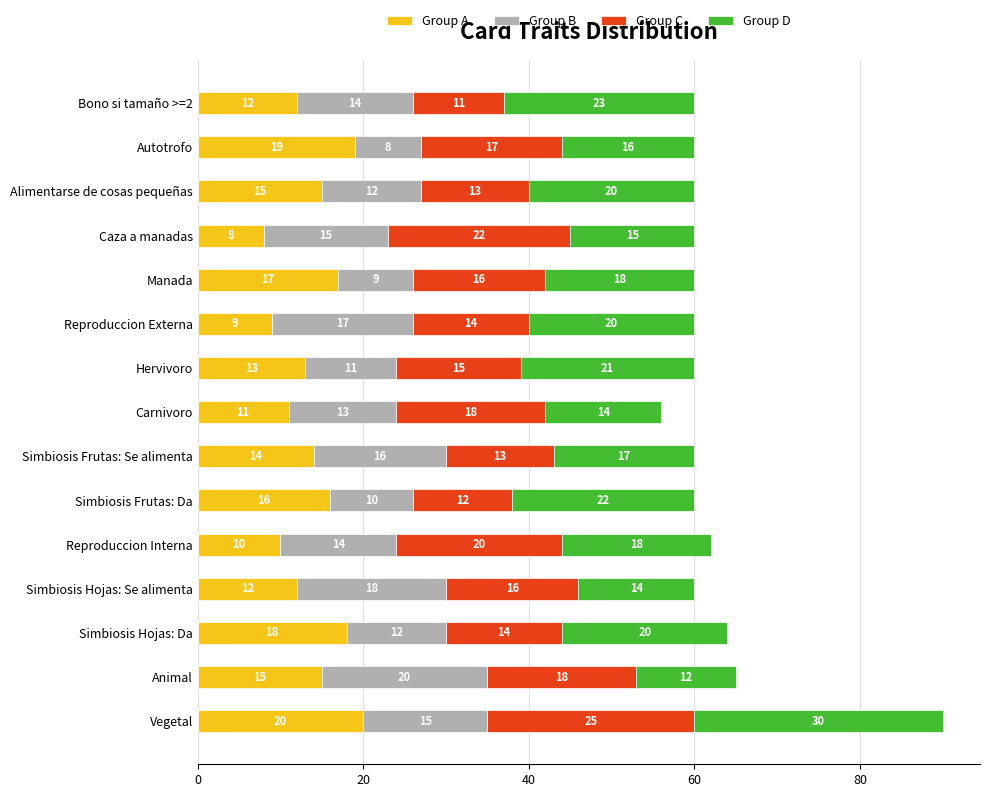

At which label does Group A reach its peak?

Vegetal